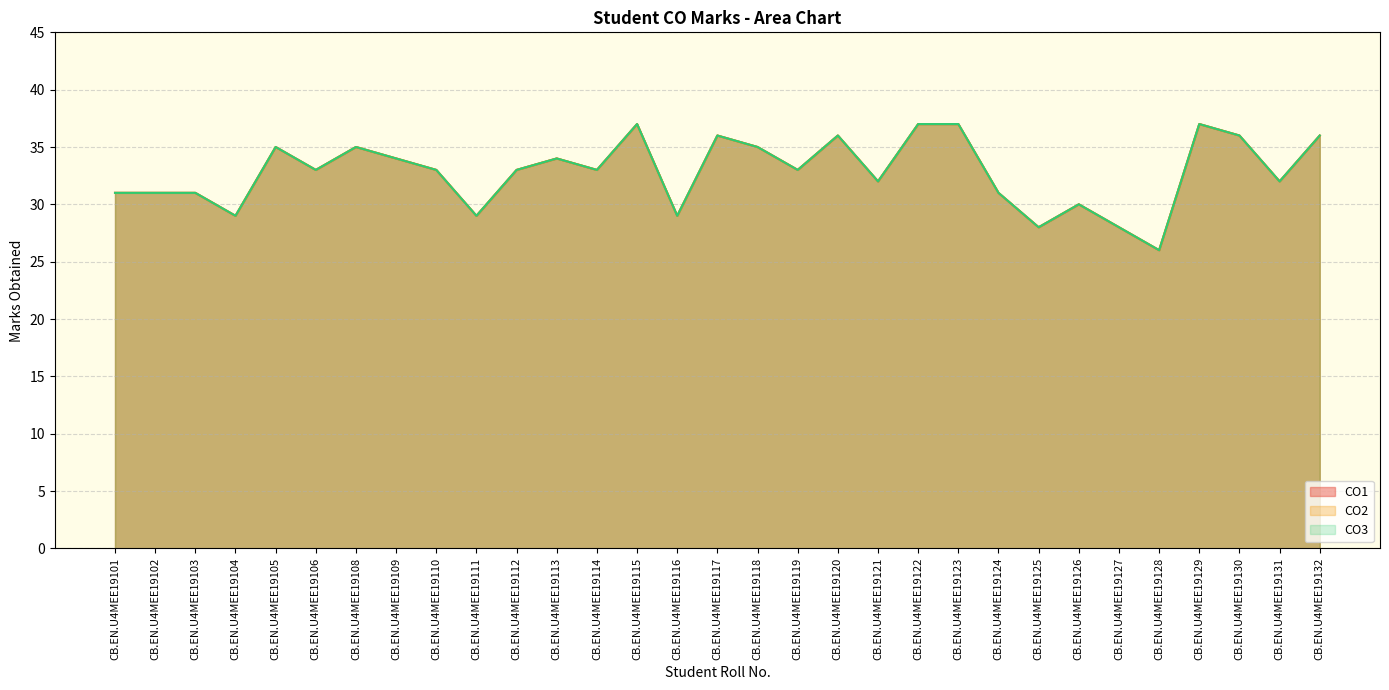

What is the difference between the maximum and minimum values in the CO2 series?

11